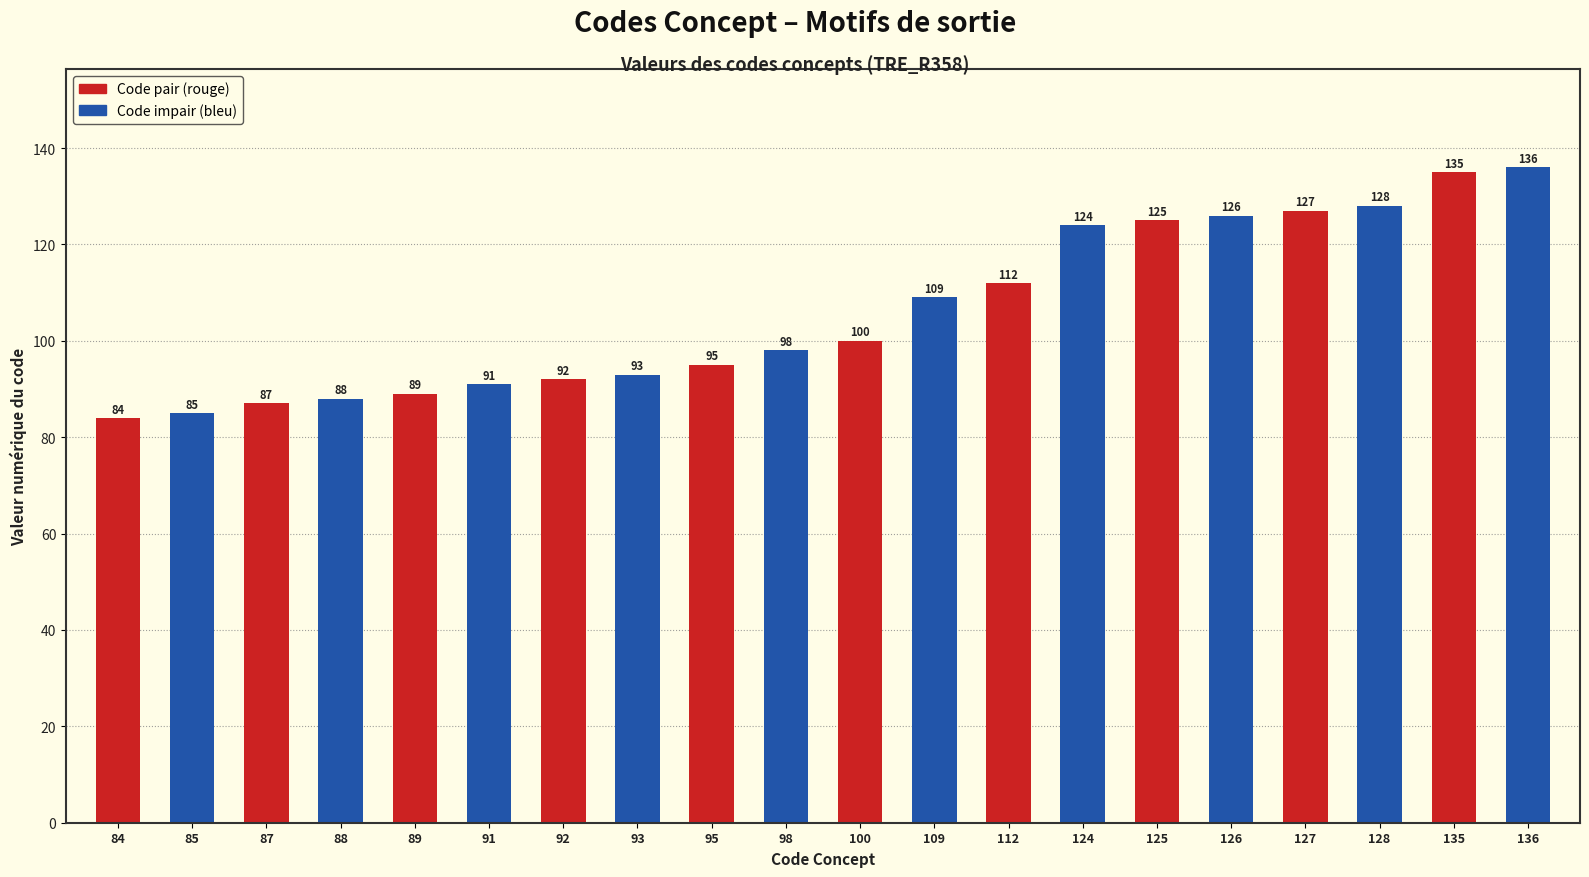

What is the smallest value displayed?

84